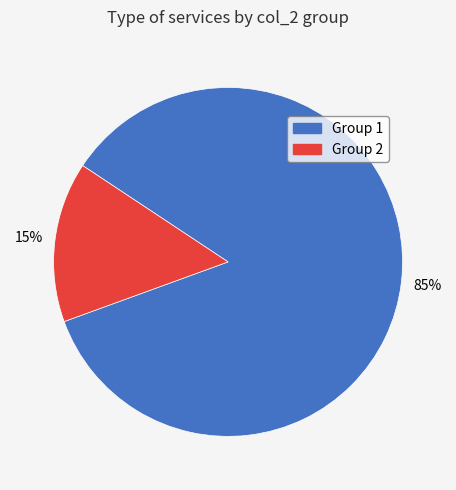

To the nearest percent, what is the average slice percentage?

50%